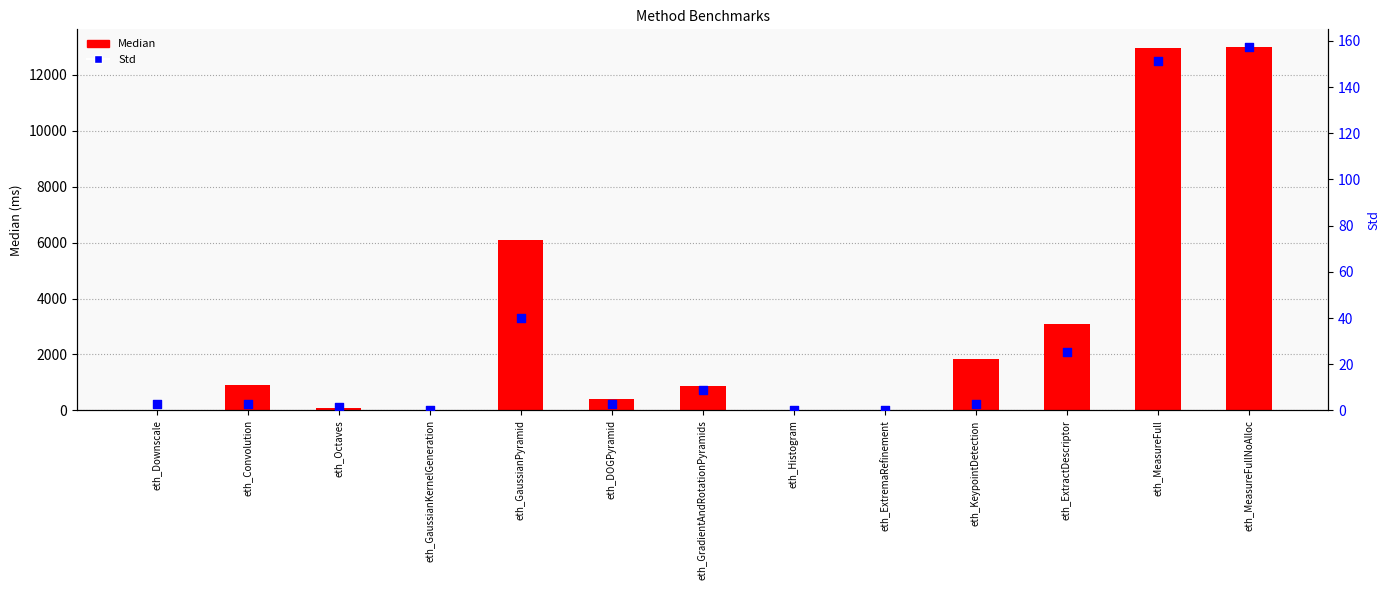

Is the value of Std at eth_ExtremaRefinement greater than the value of Median at eth_ExtractDescriptor?

No